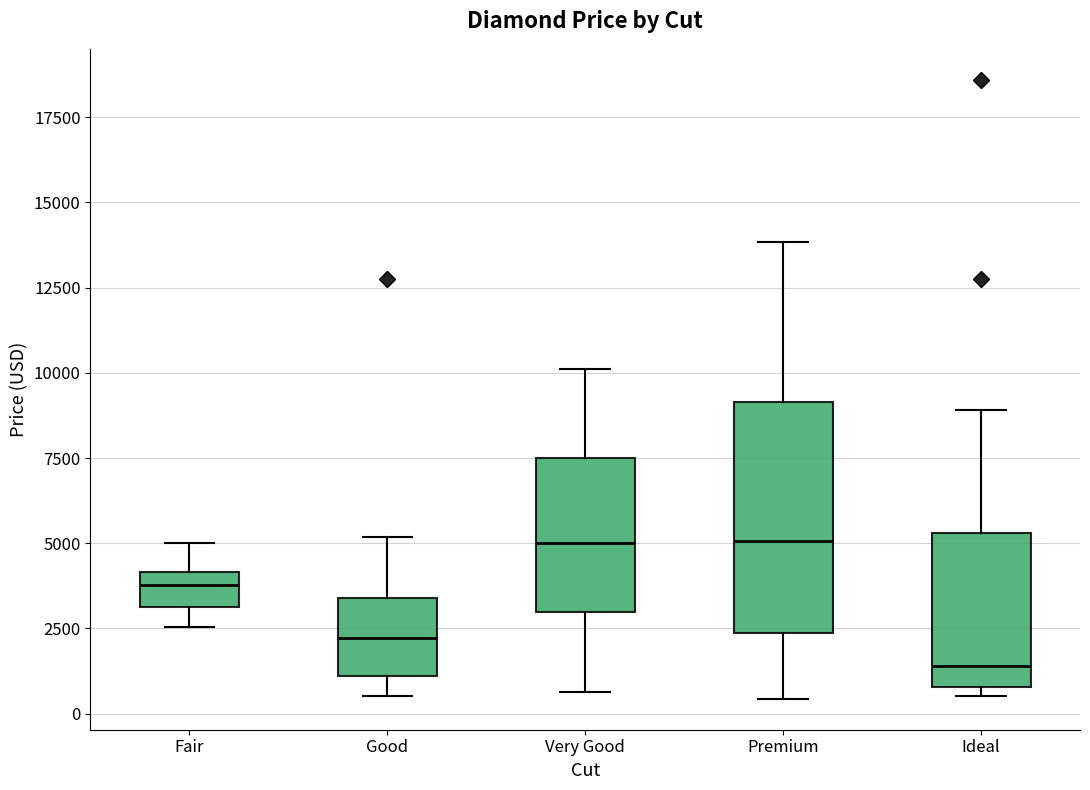

Reading left to right, transcribe this box plot: for each box, give where its median line is, the range the box spans, and where its two whiskers end, as read against the y-axis. The values are not printed on the chart, so give them approximately, as read against the axis.

Fair: median 4000 (inside the box), box 3000 to 4000, whiskers 2500 to 5000
Good: median 2000, box 1000 to 3500, whiskers 500 to 5000
Very Good: median 5000, box 3000 to 7500, whiskers 500 to 10000
Premium: median 5000, box 2500 to 9000, whiskers 500 to 14000
Ideal: median 1500, box 1000 to 5500, whiskers 500 to 9000